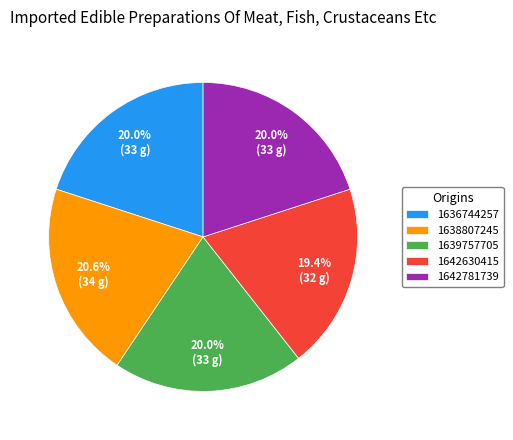

To the nearest percent, what is the combined percentage of 1636744257 and 1642781739?

40%